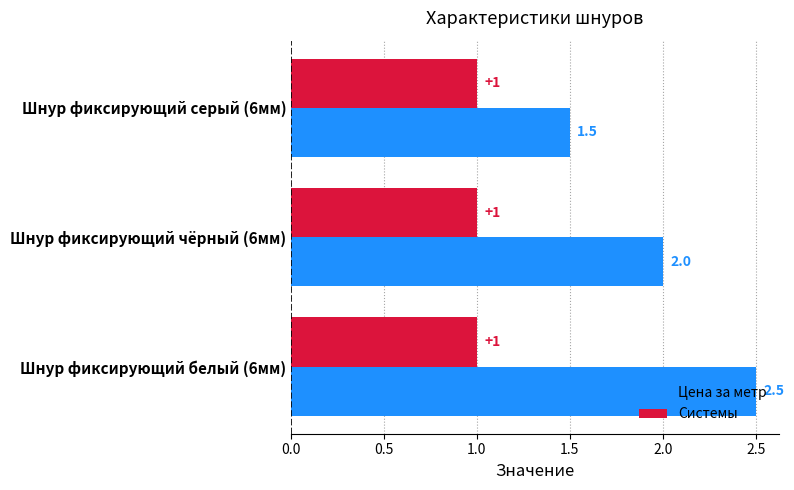

Where is Цена за метр nearest to the value 2?

Шнур фиксирующий чёрный (6мм)